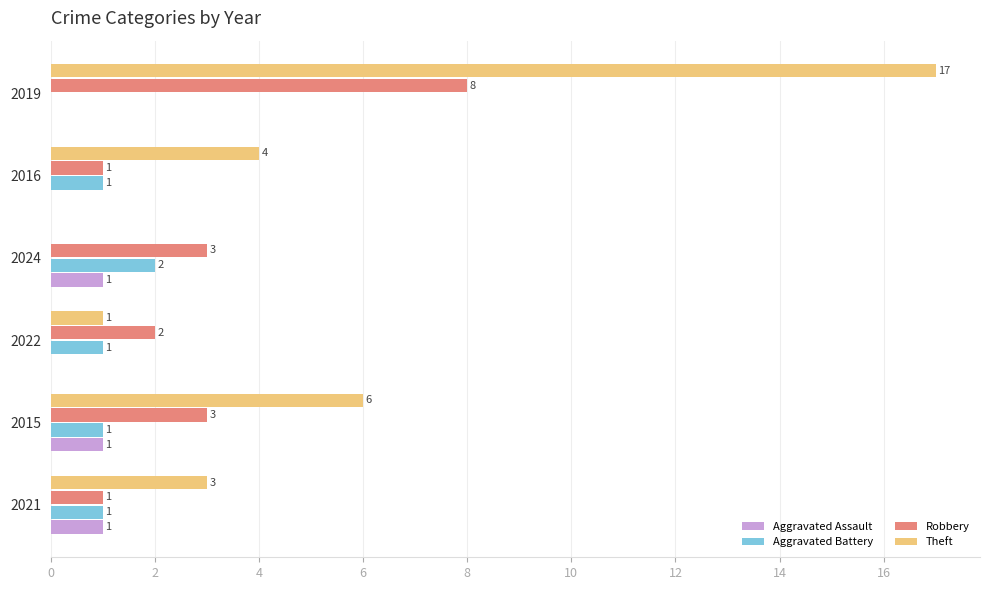

Which series has the largest total across all categories?

Theft